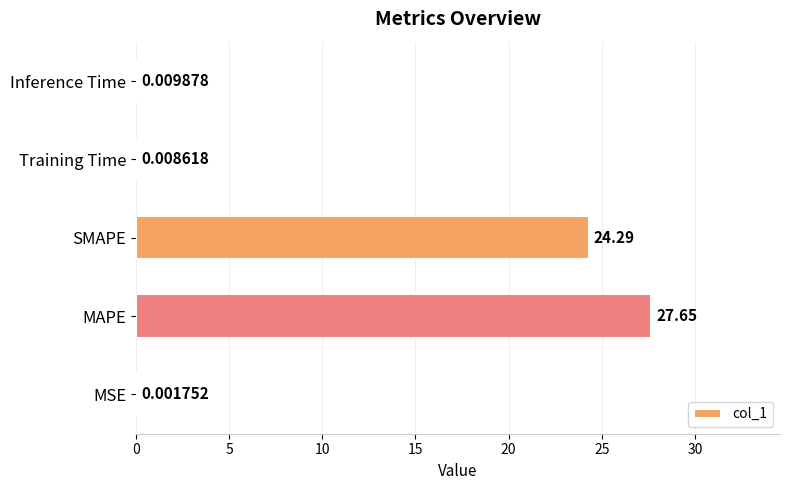

At which label is the value closest to 13?

SMAPE